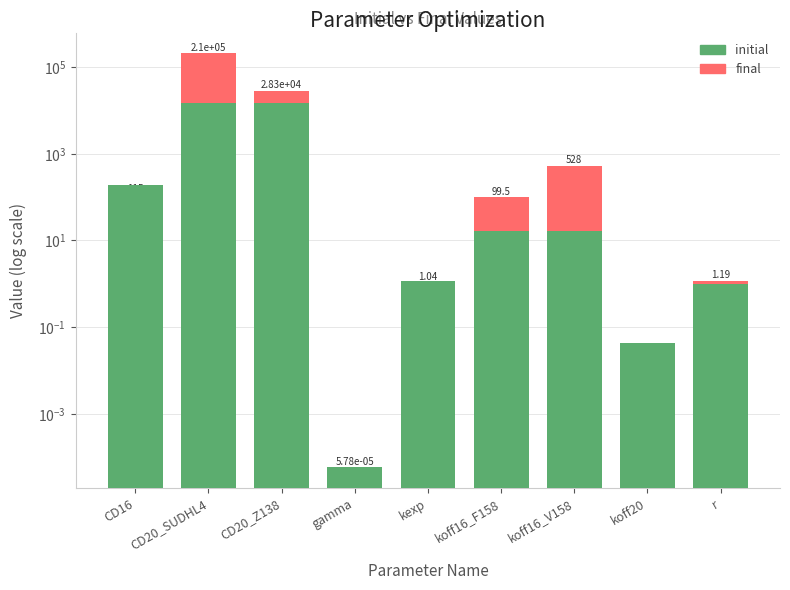

How many data points in final are less than 99?

4